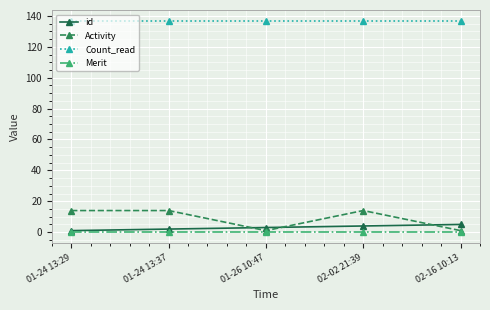

True or false: Activity and id cross at least once.

True